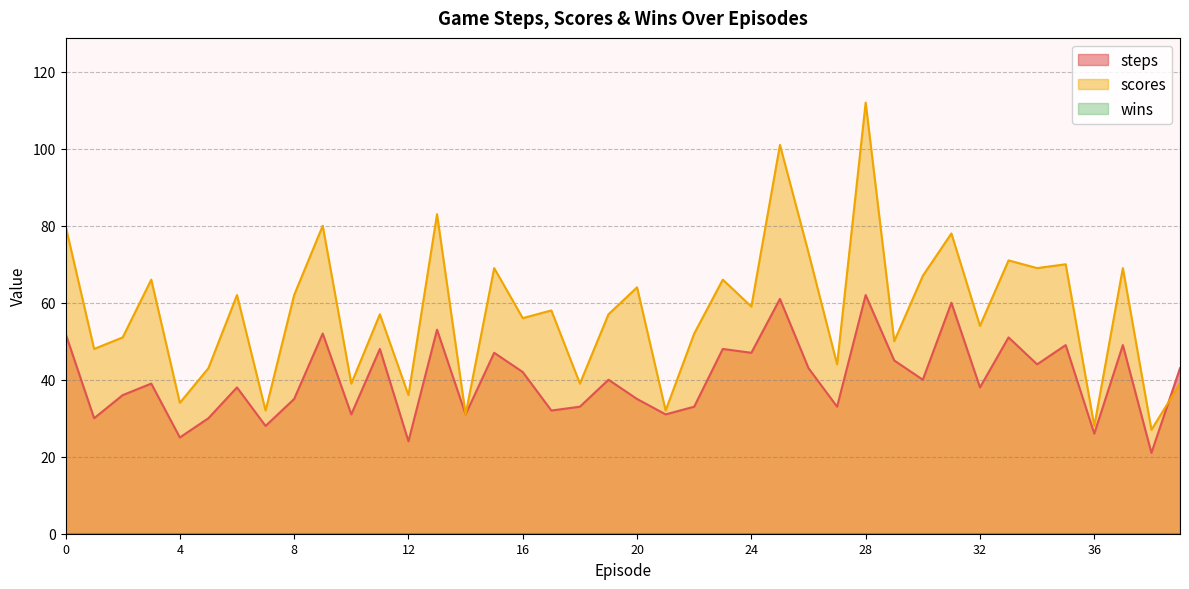

Reading left to right, transcribe all the data shown in this chart.

steps: 52	30	36	39	25	30	38	28	35	52	31	48	24	53	31	47	42	32	33	40	35	31	33	48	47	61	43	33	62	45	40	60	38	51	44	49	26	49	21	43
scores: 80	48	51	66	34	43	62	32	62	80	39	57	36	83	31	69	56	58	39	57	64	32	52	66	59	101	73	44	112	50	67	78	54	71	69	70	28	69	27	39